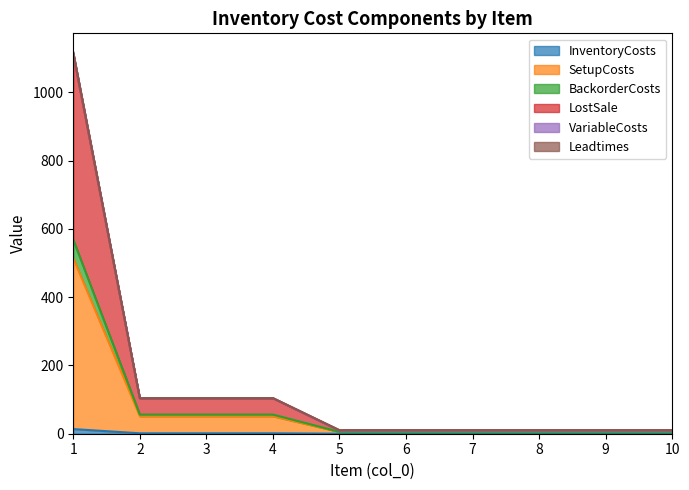

Which category has the highest value in the BackorderCosts series?

1